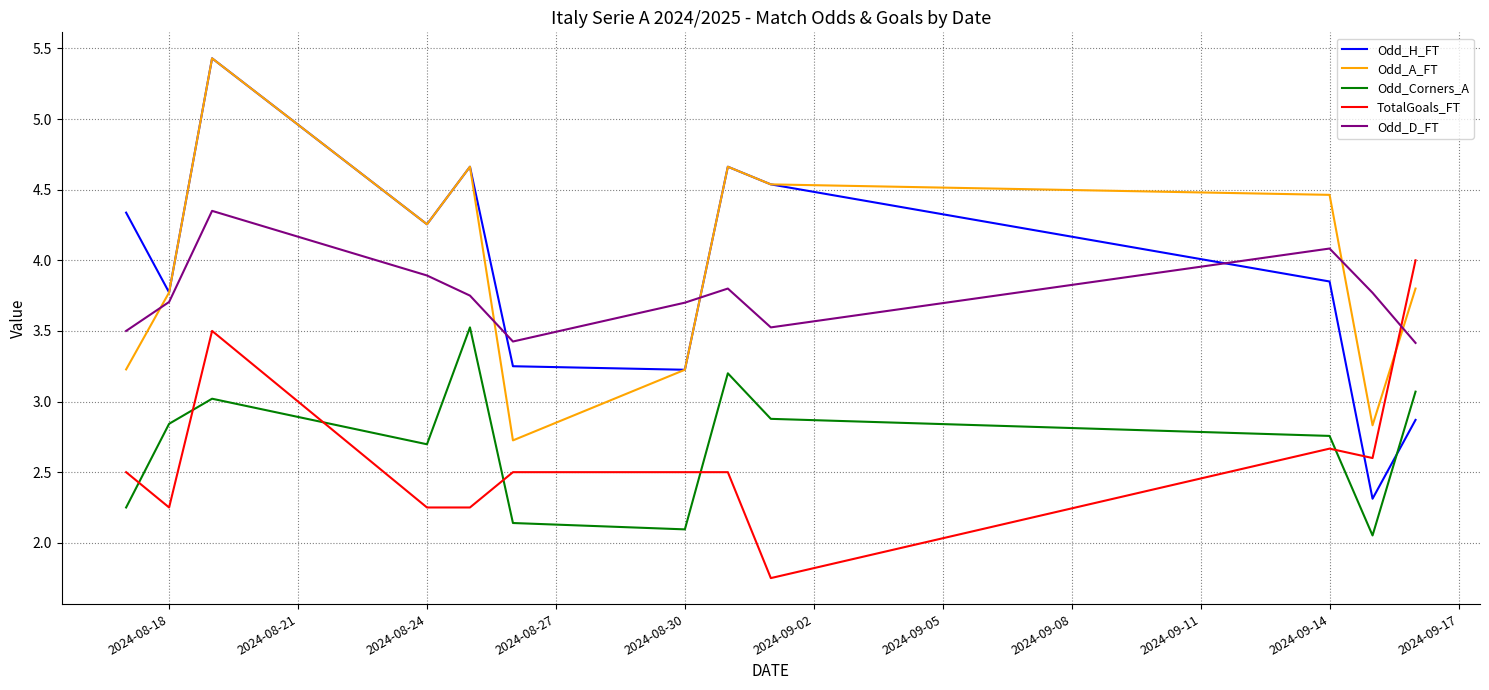

Which series has the widest spread of values?

Odd_H_FT